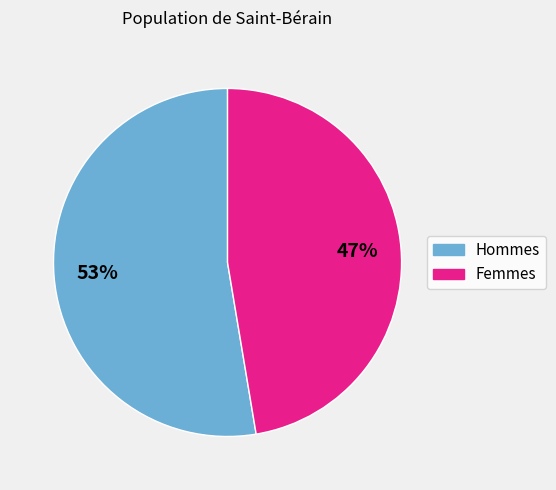

Is there any slice that represents more than half of the pie?

Yes